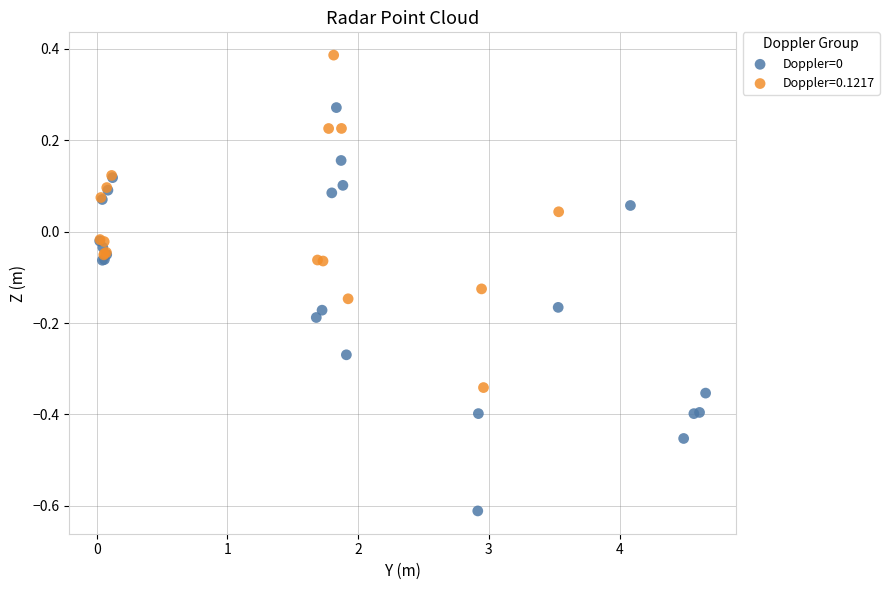

Which series reaches the maximum Y coordinate?

Doppler=0.1217